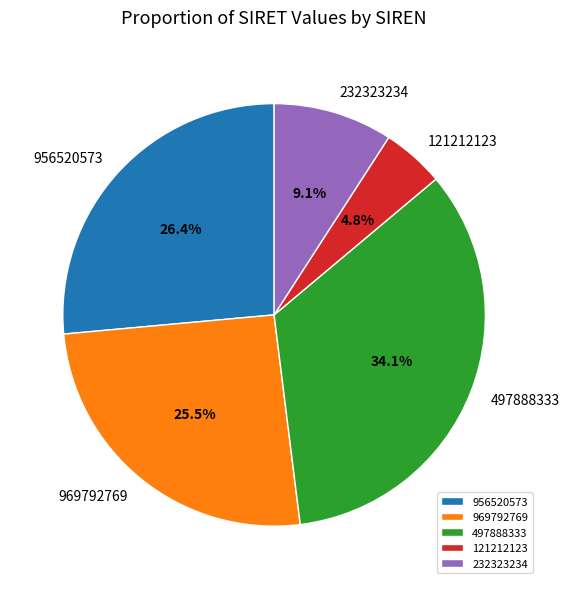

To the nearest percent, what is the difference between the 232323234 and 969792769 slice percentages?

16%